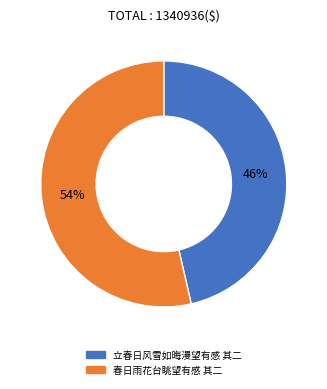

Which slice represents more than half of the pie?

春日雨花台眺望有感 其二